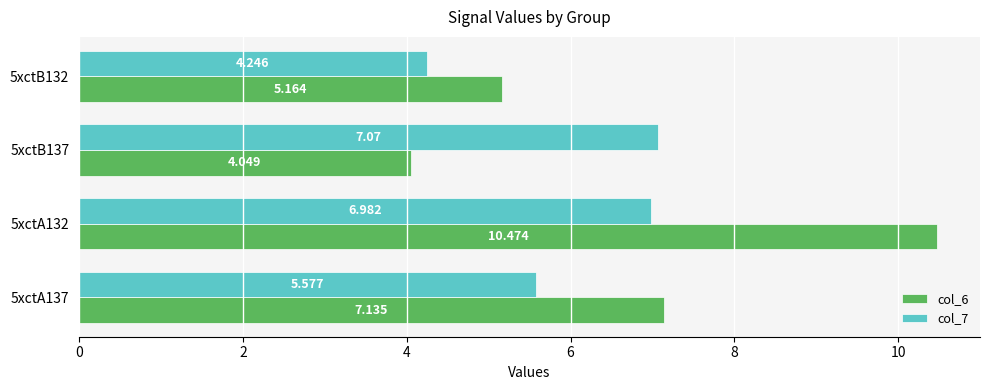

Which series has the widest spread of values?

col_6